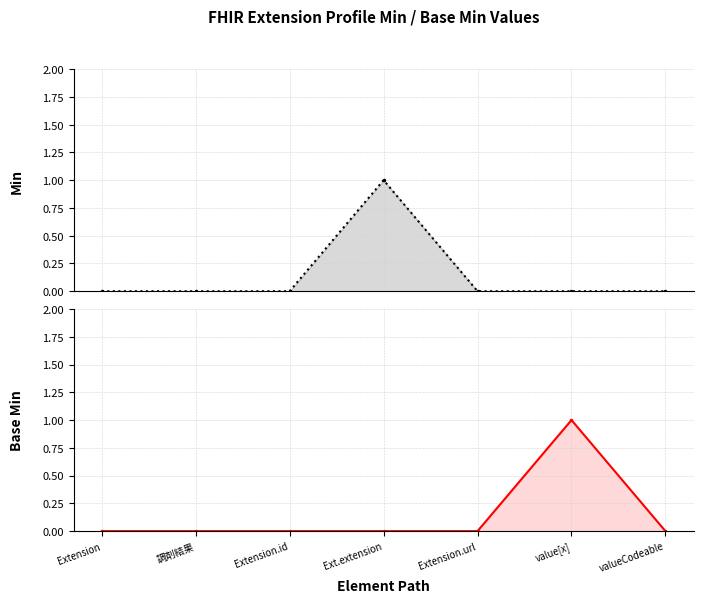

True or false: Min has a value of 0 at Extension.

True